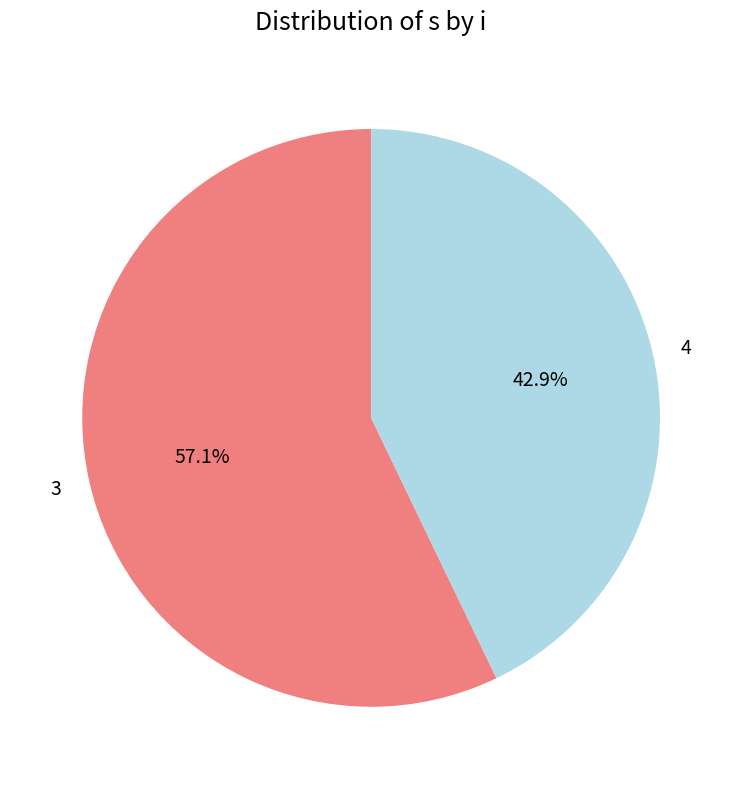

Which slice is the smallest?

4